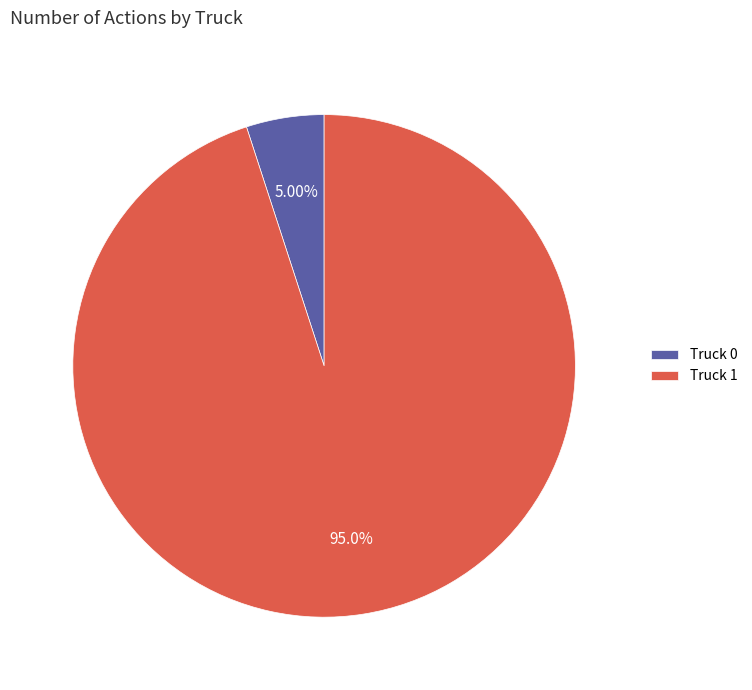

What percentage is NOT represented by Truck 1?

5.0%